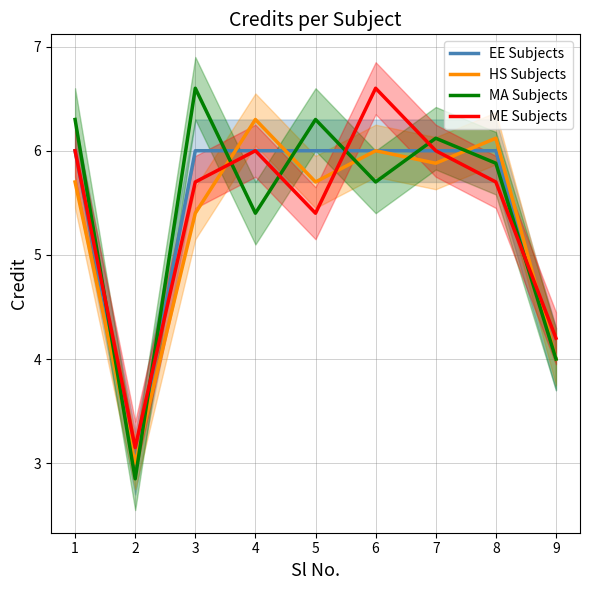

Reading left to right, what are all the values shown in this chart?

EE Subjects: 6.0	3.0	6.0	6.0	6.0	6.0	6.0	6.0	4.0
HS Subjects: 5.7	3.0	5.4	6.3	5.7	6.0	5.9	6.1	4.0
MA Subjects: 6.3	2.8	6.6	5.4	6.3	5.7	6.1	5.9	4.0
ME Subjects: 6.0	3.2	5.7	6.0	5.4	6.6	6.0	5.7	4.2